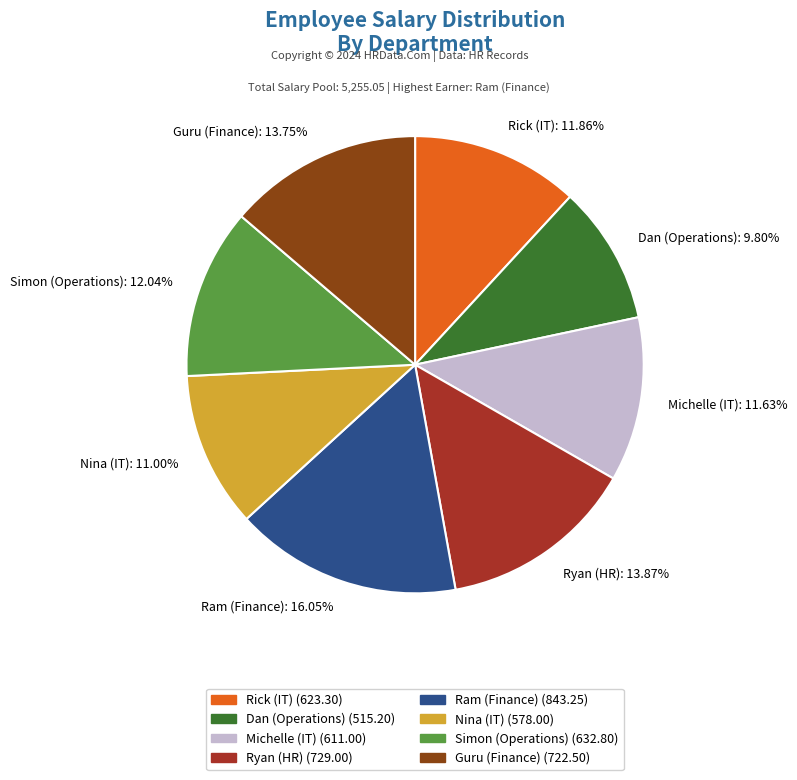

Which has a higher value, Guru (Finance) or Rick (IT)?

Guru (Finance)